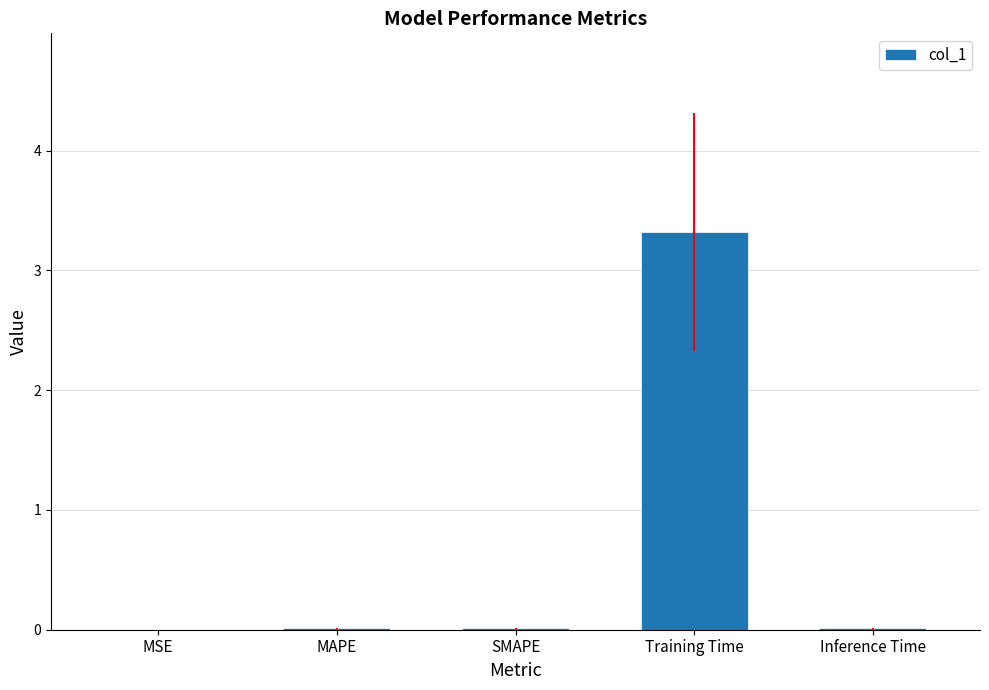

At which category does the chart reach its peak across all series?

Training Time